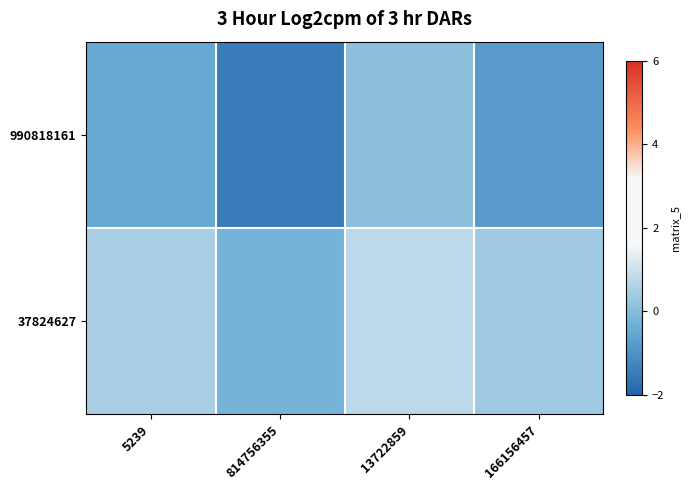

What is the smallest value displayed?

-1.5